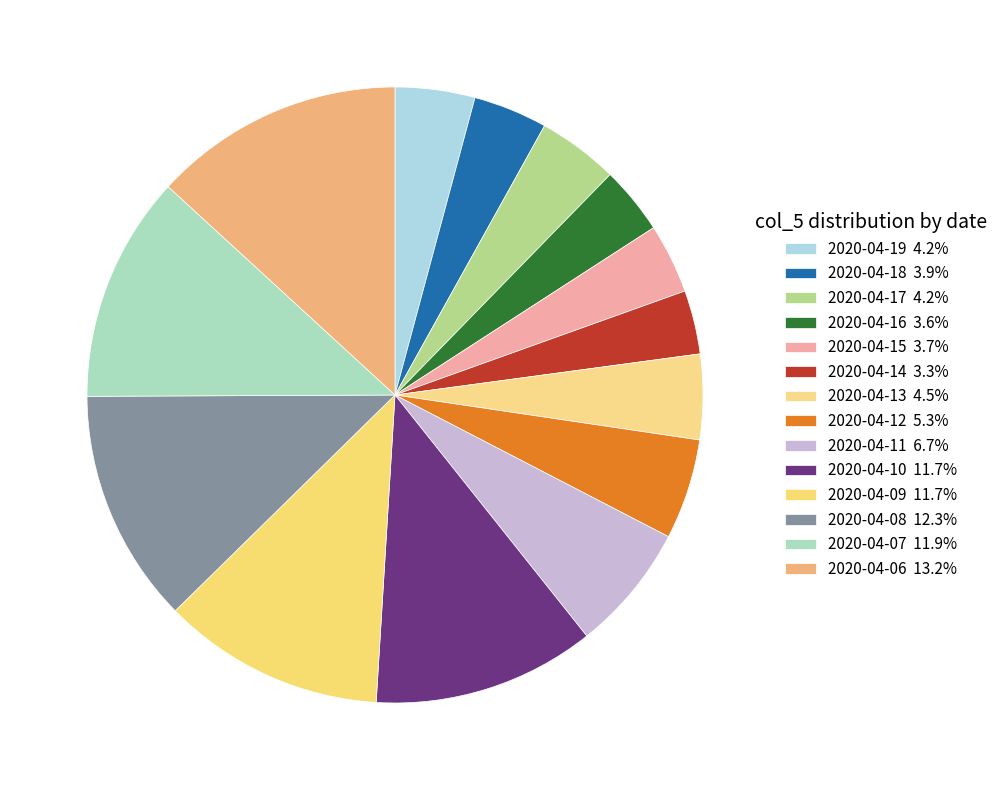

True or false: 2020-04-17 accounts for 13% of the total.

False